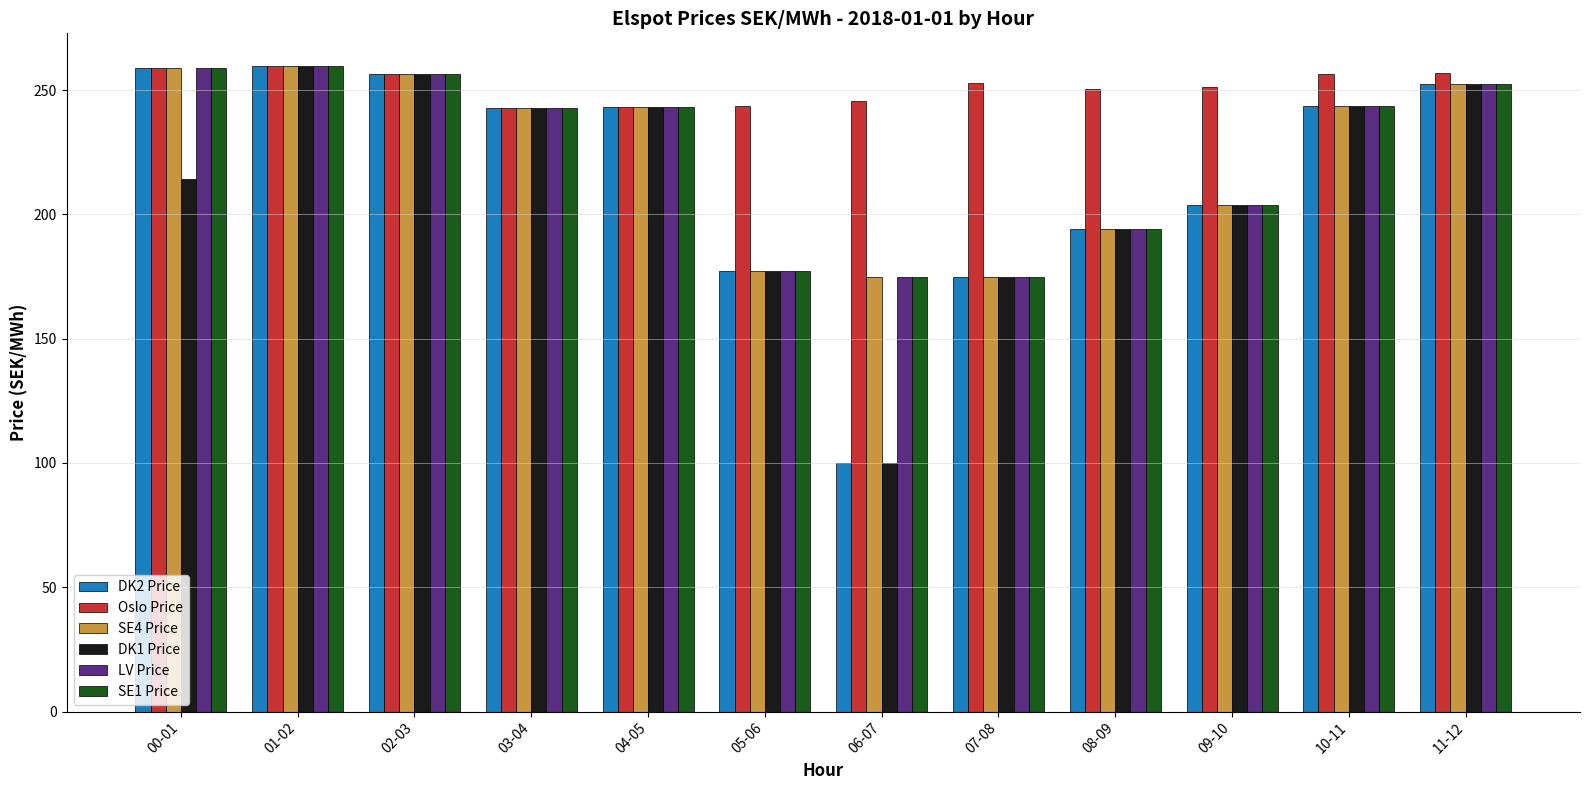

What is the spread (max minus min) of values at 08-09?

56.2